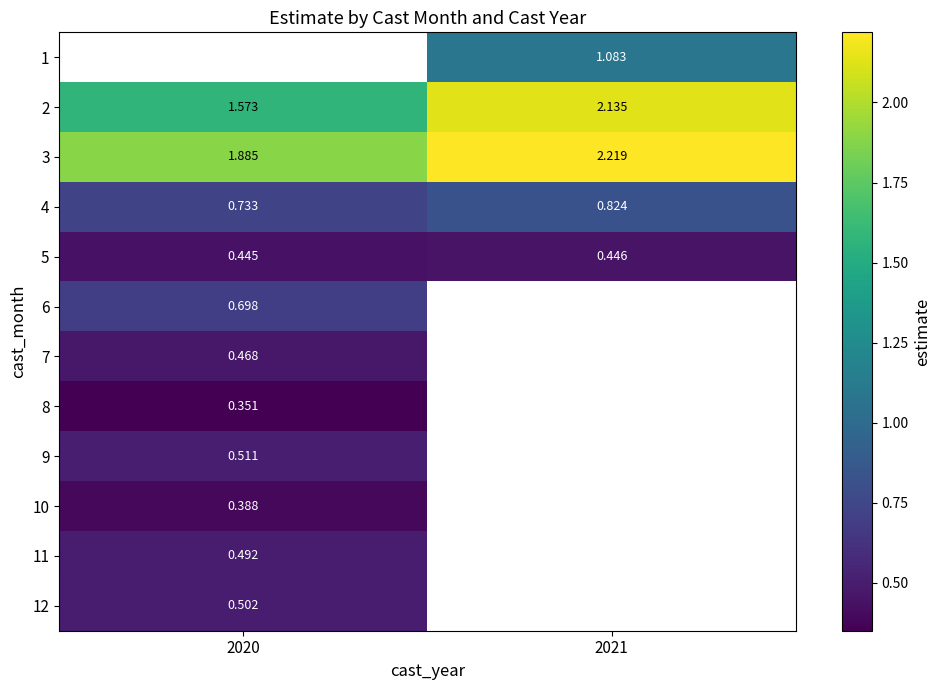

Is the value of 2 at 2021 greater than the value of 10 at 2020?

Yes